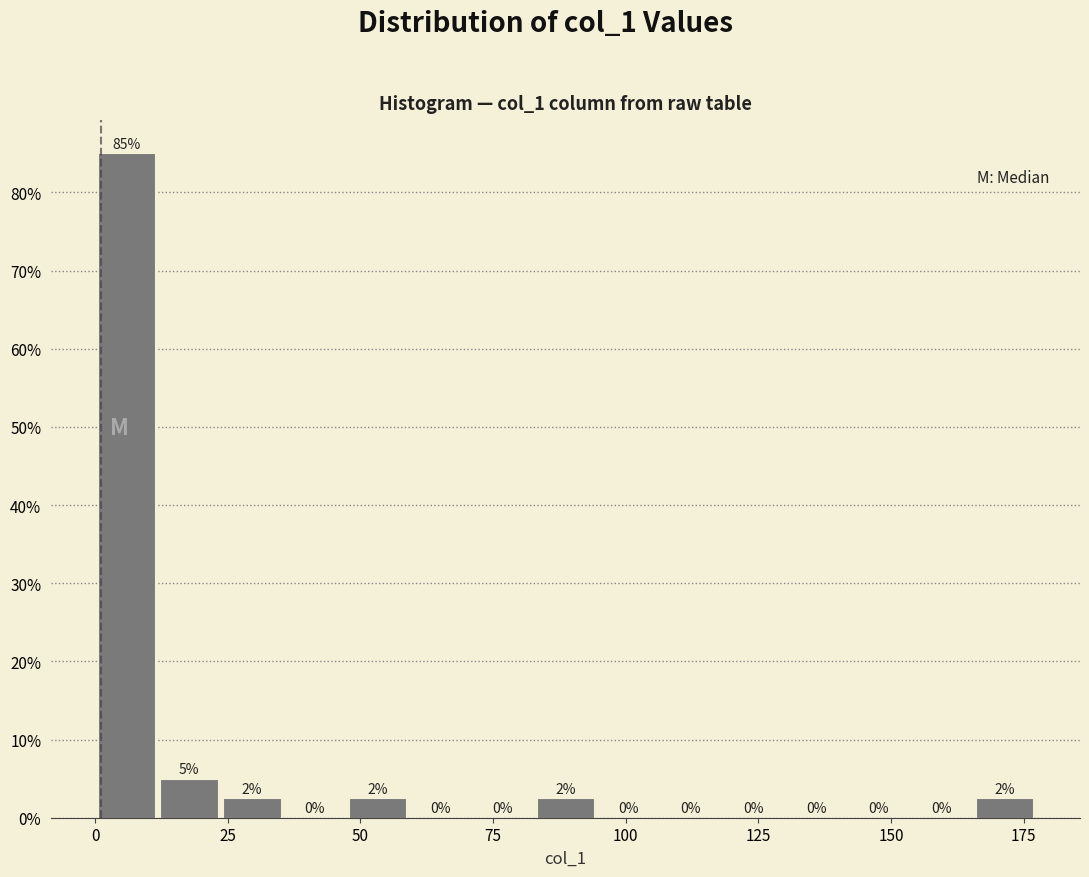

Read against the x-axis, roughly where is the centre of the tallest bar?

5